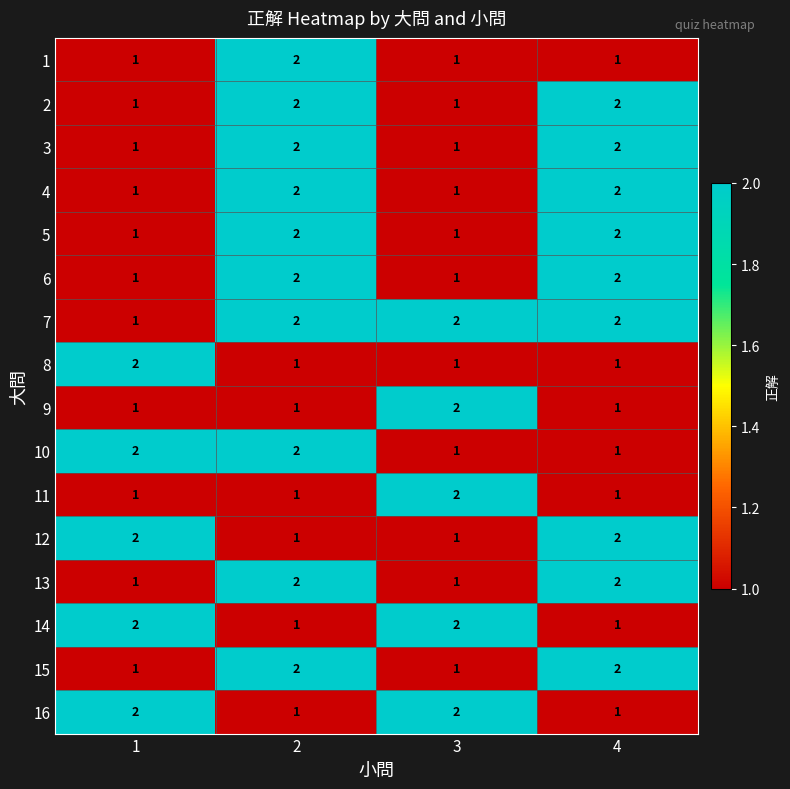

What is the total value across all series at 1?

21